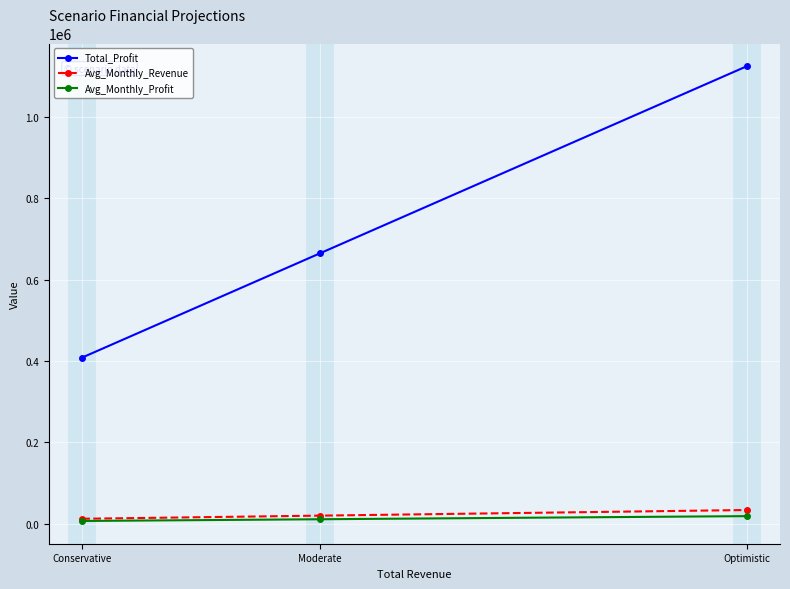

At how many categories does at least one series exceed 877405?

1